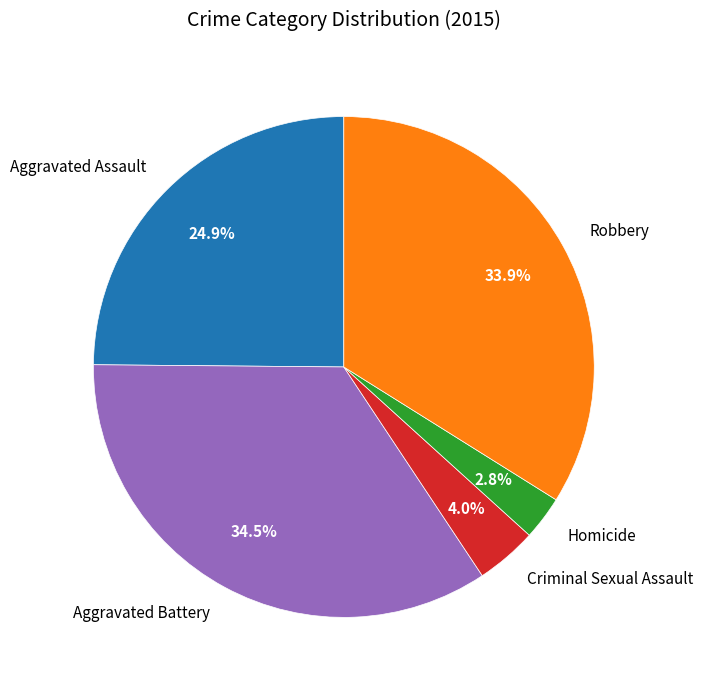

To the nearest percent, what portion does Homicide represent?

3%